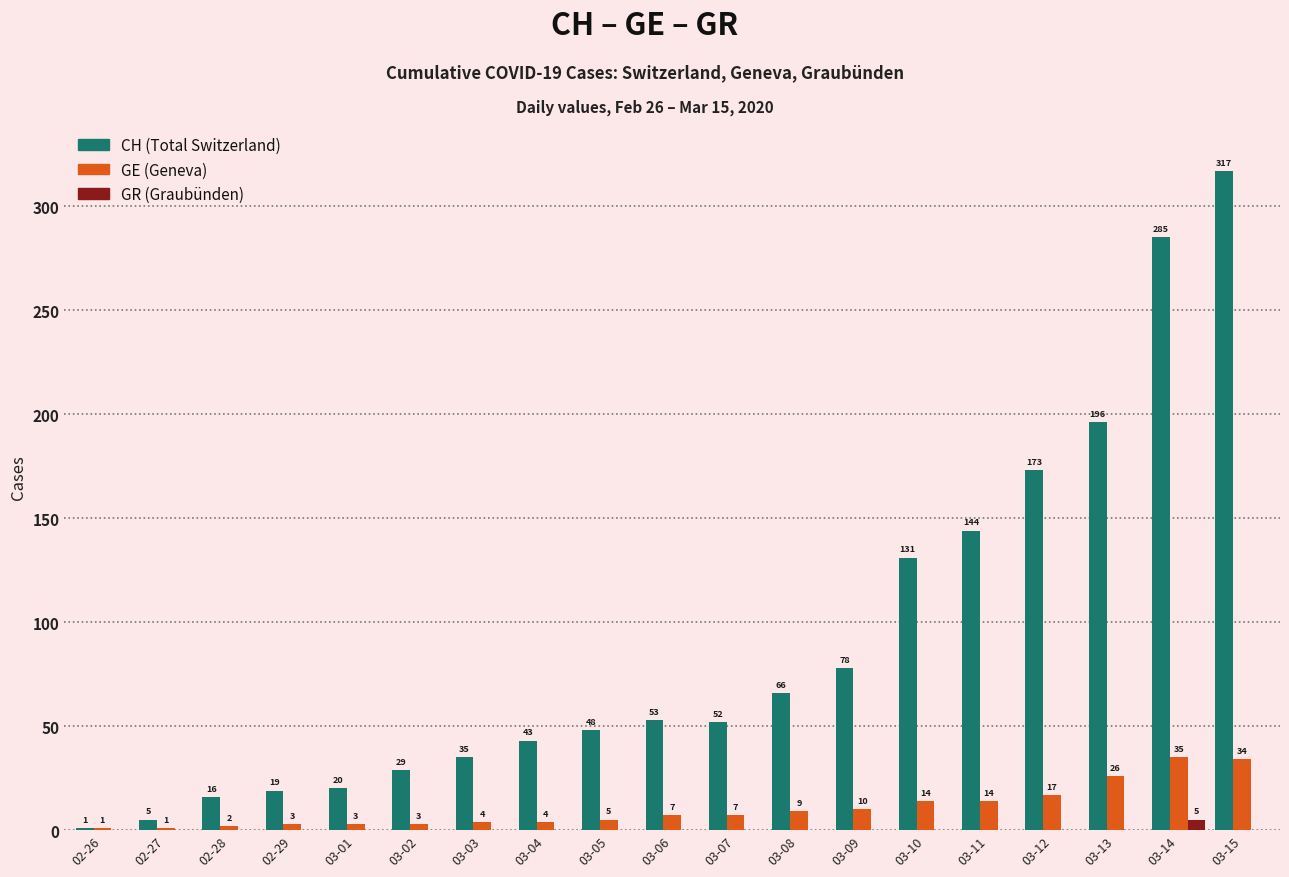

How many groups of bars are there?

19